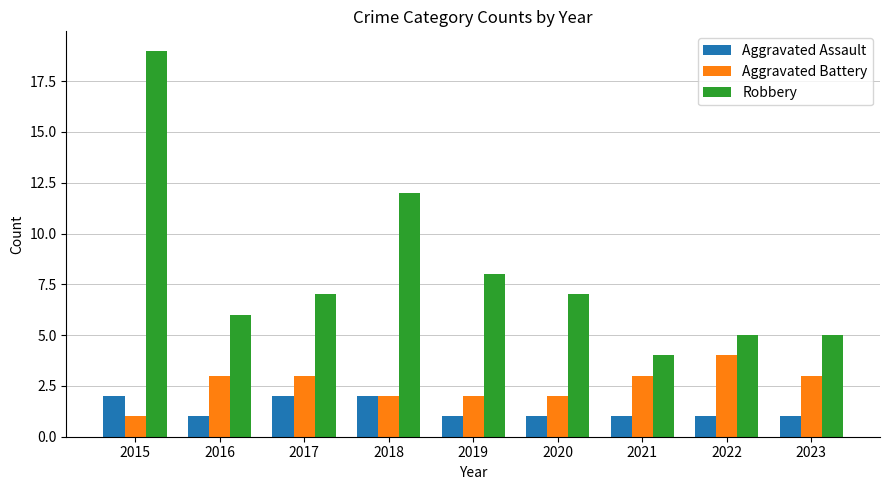

How many data points in Robbery are less than 7?

4